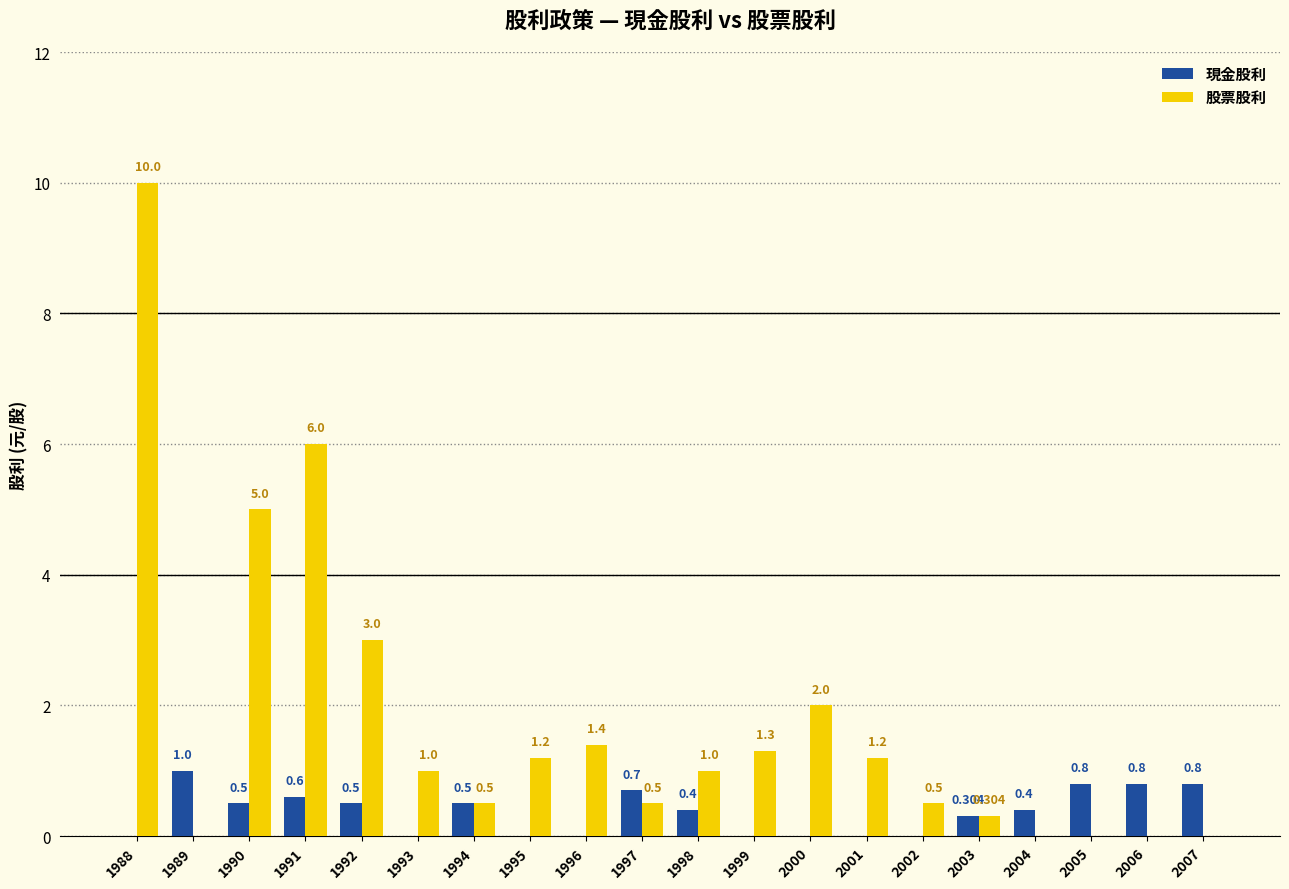

What is the sum of all 現金股利 values?

7.3